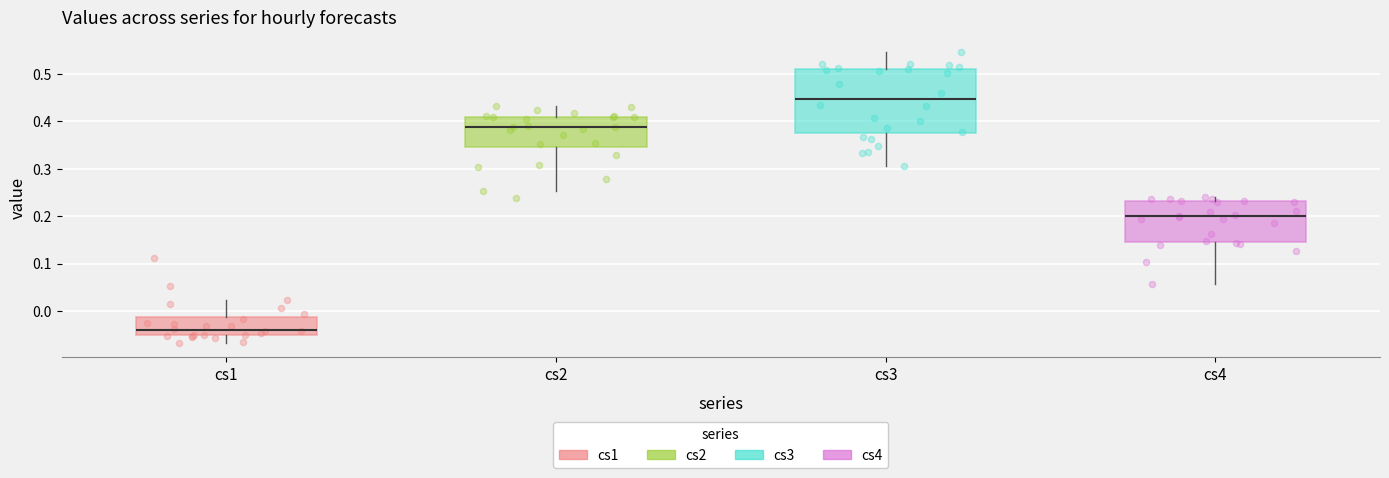

Reading left to right, transcribe this box plot: for each box, give where its median line is, the range the box spans, and where its two whiskers end, as read against the y-axis. The values are not printed on the chart, so give them approximately, as read against the axis.

cs1: median -0.04, box -0.05 to -0.01, whiskers -0.07 to 0.02
cs2: median 0.39, box 0.35 to 0.41, whiskers 0.25 to 0.43
cs3: median 0.45, box 0.37 to 0.51, whiskers 0.31 to 0.55
cs4: median 0.20, box 0.15 to 0.23, whiskers 0.06 to 0.24